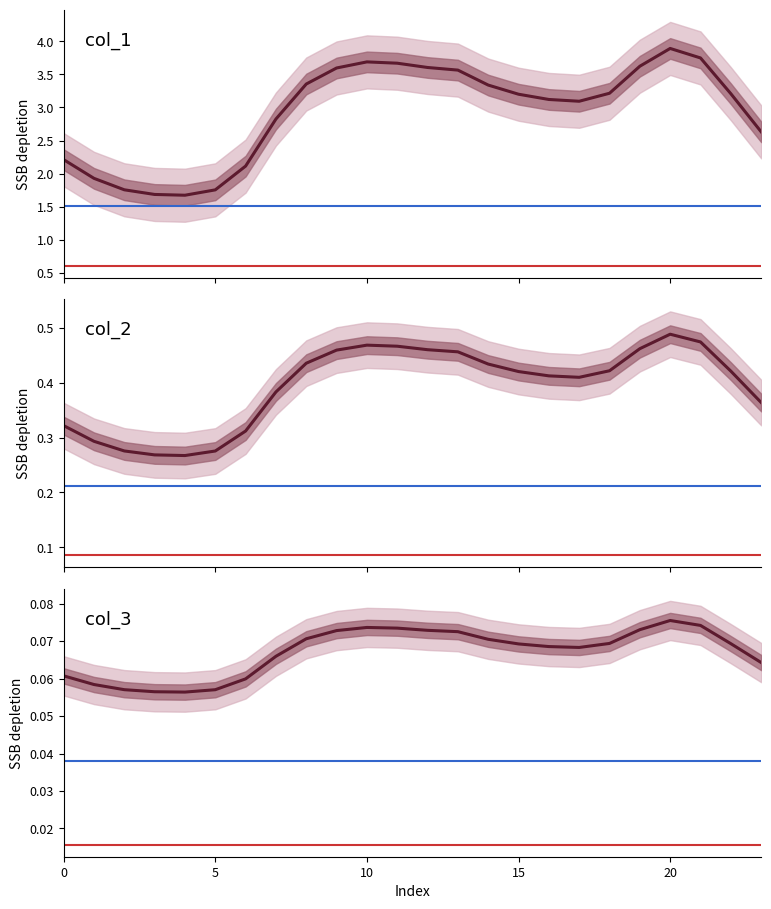

List the labels in order of col_1 value, smallest first.

4, 3, 5, 2, 1, 6, 0, 23, 7, 17, 16, 15, 22, 18, 14, 8, 13, 9, 12, 19, 11, 10, 21, 20